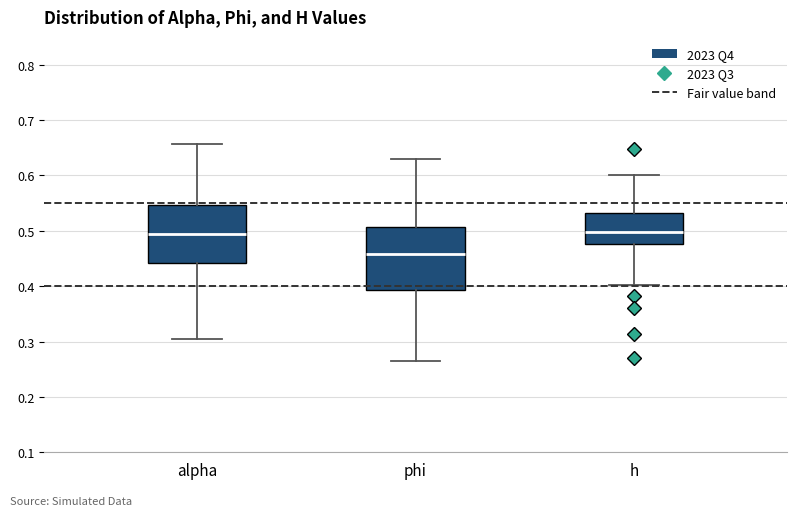

Where is the lower edge of the box for h on the y-axis? The values are not printed on the chart, so give them approximately, as read against the axis.

0.48